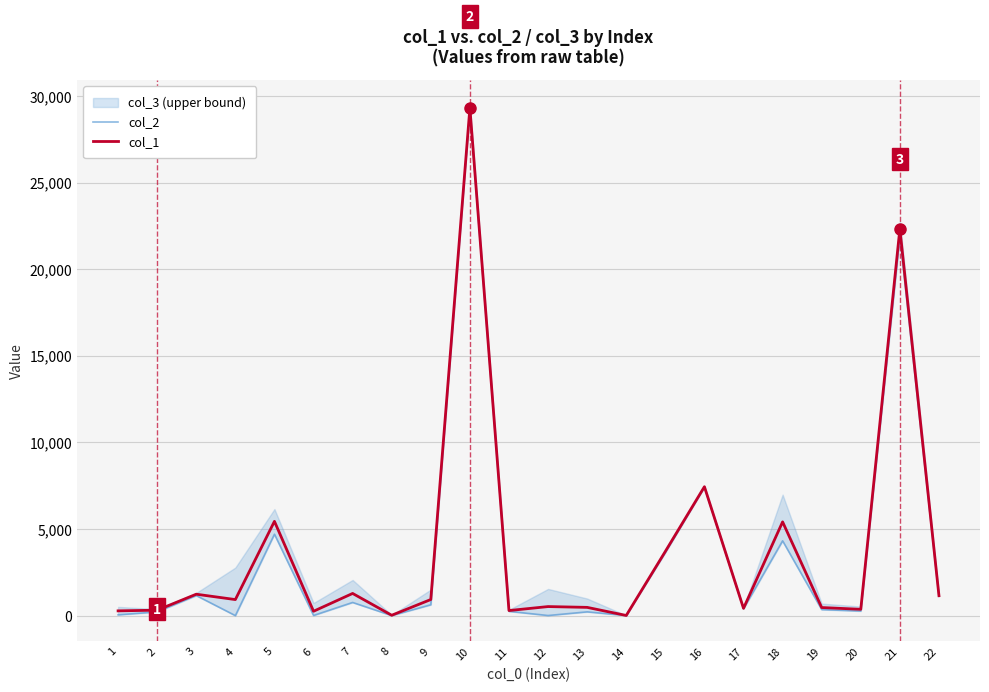

True or false: col_2 and col_1 intersect in this chart.

False